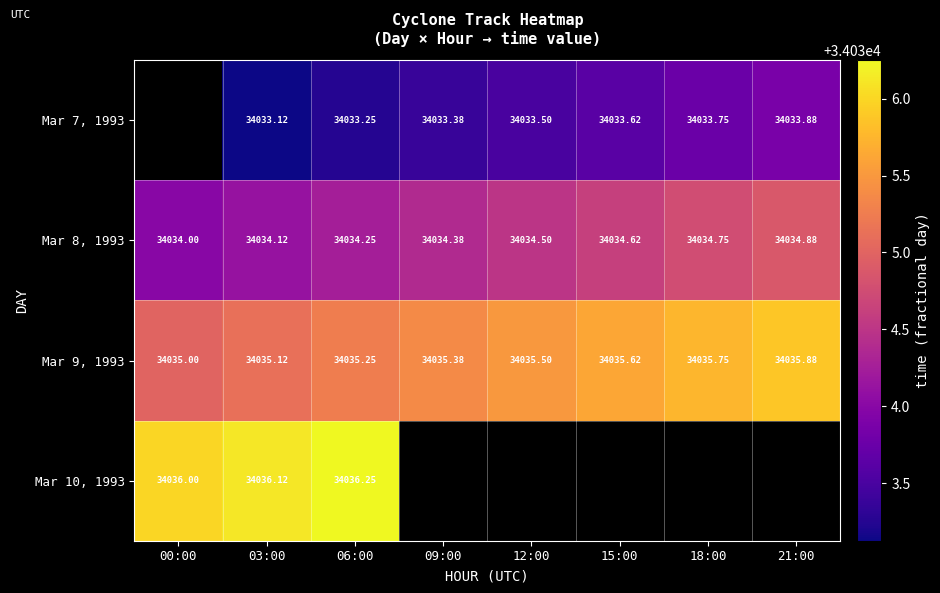

List the labels in order of Mar 10, 1993 value, smallest first.

00:00, 03:00, 06:00, 09:00, 12:00, 15:00, 18:00, 21:00